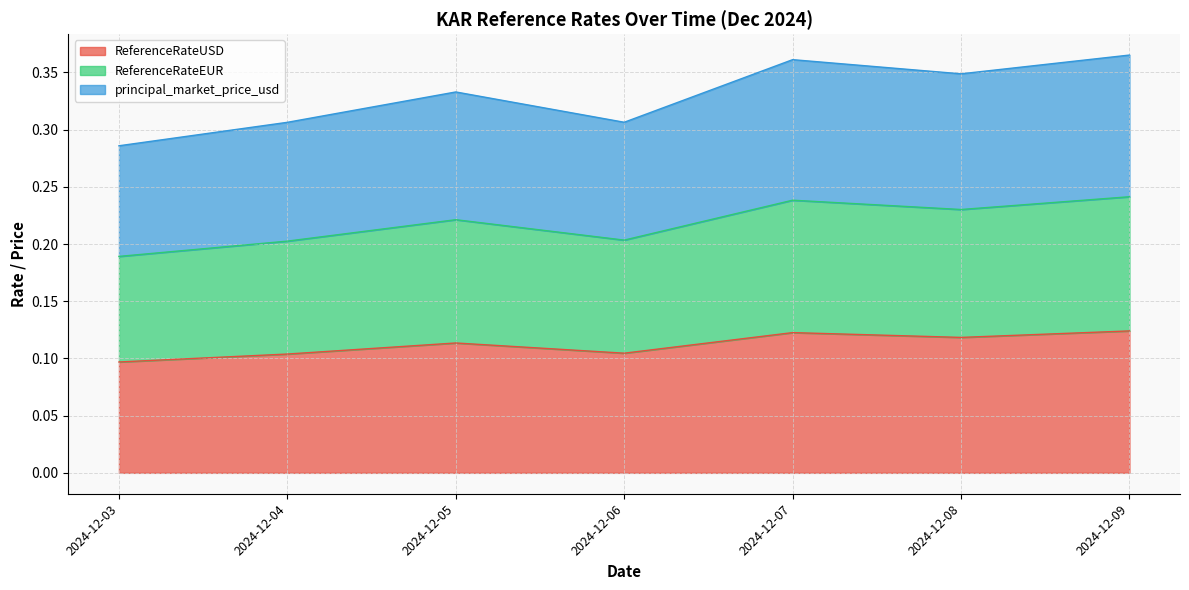

What is the value of the ReferenceRateUSD point at the 2nd from the left?

0.1